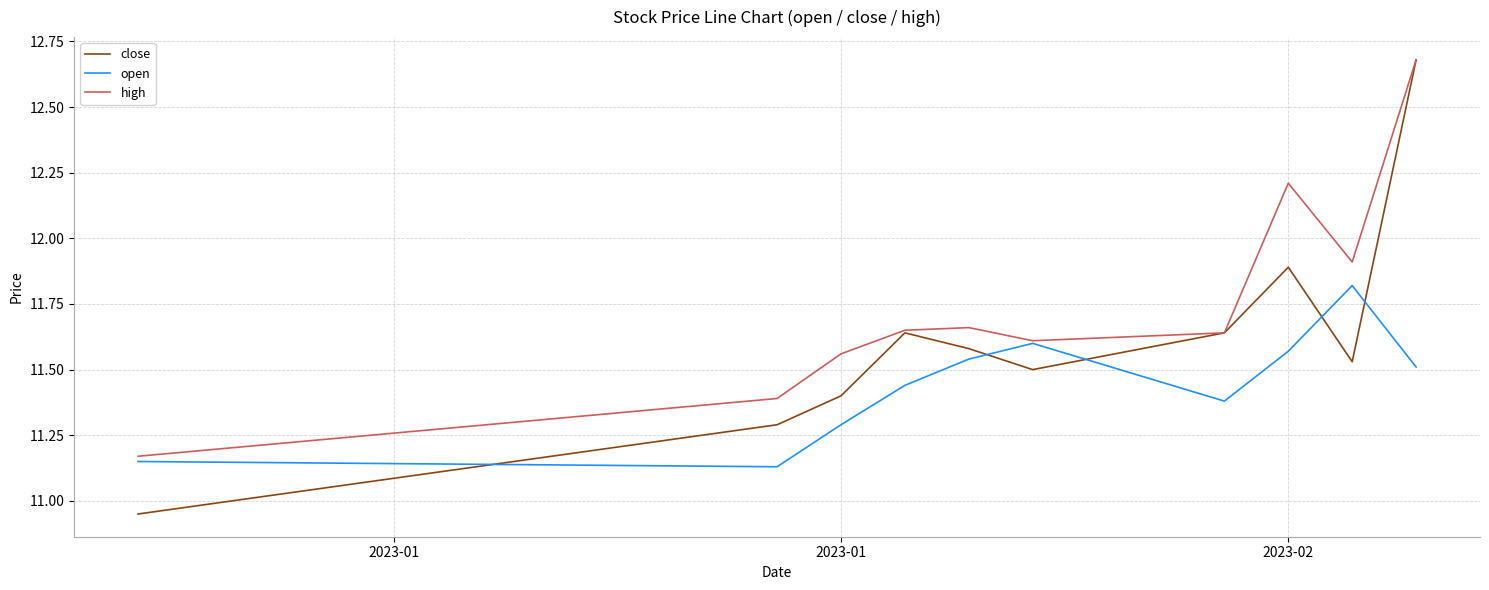

What is the difference between the second highest and minimum values in the open series?

0.5